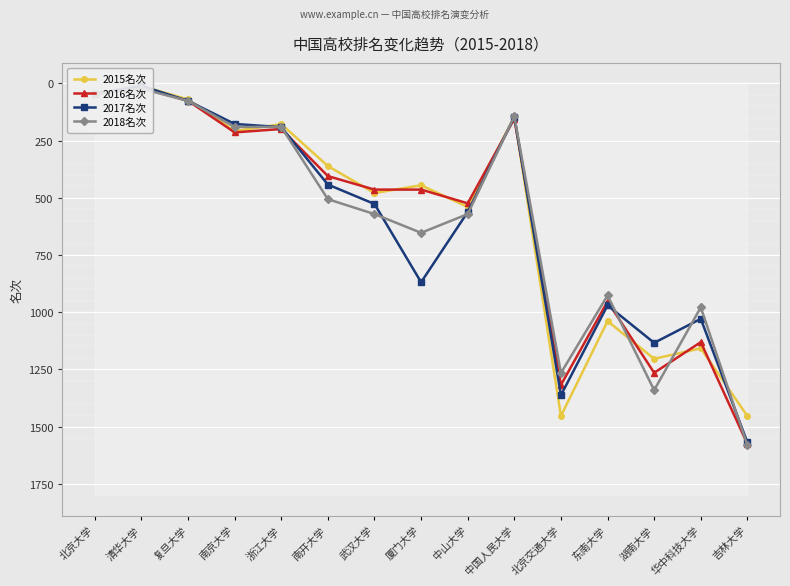

What is the difference between the maximum and second lowest values in the 2015名次 series?

1406